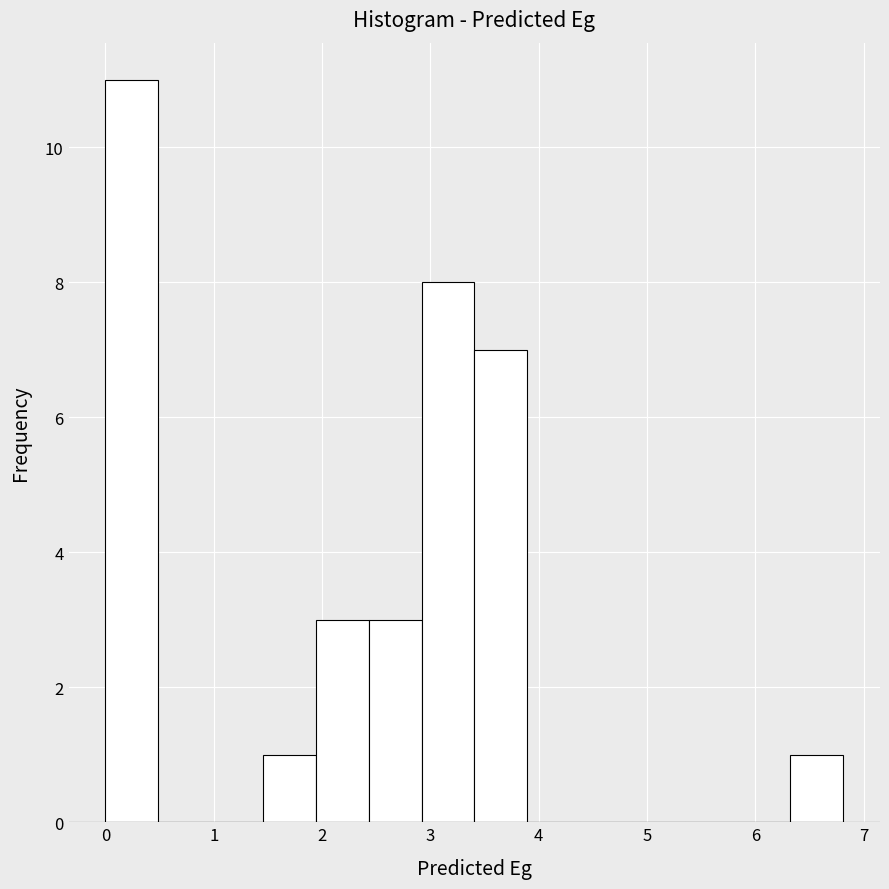

What is the height of the bar covering 2.9 to 3.4 on the x-axis? Neither the bar edges nor the heights are printed on the chart, so give them approximately, as read against the axes.

8